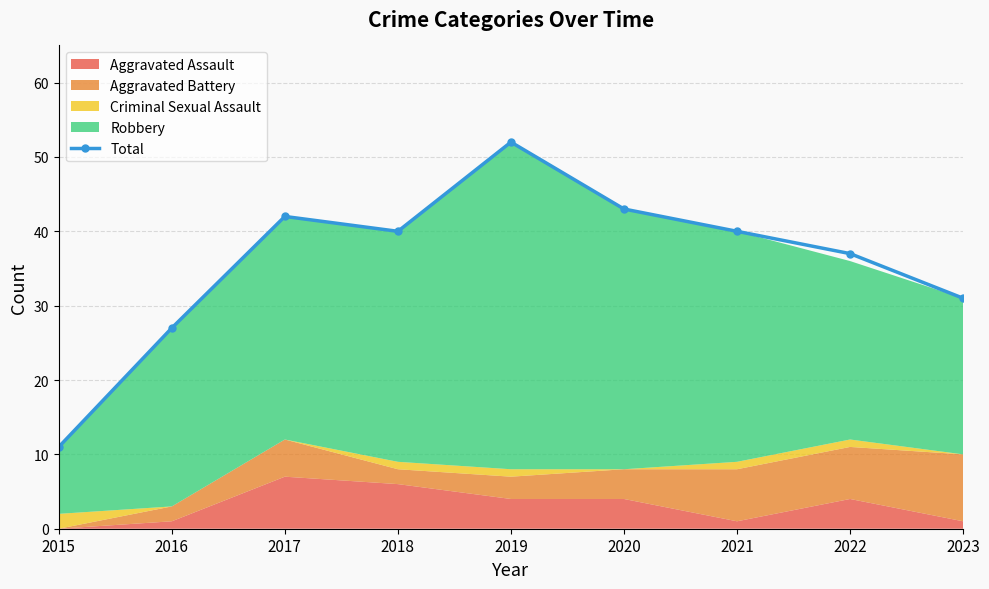

List the labels in order of value, largest first.

2019, 2020, 2017, 2018, 2021, 2022, 2023, 2016, 2015